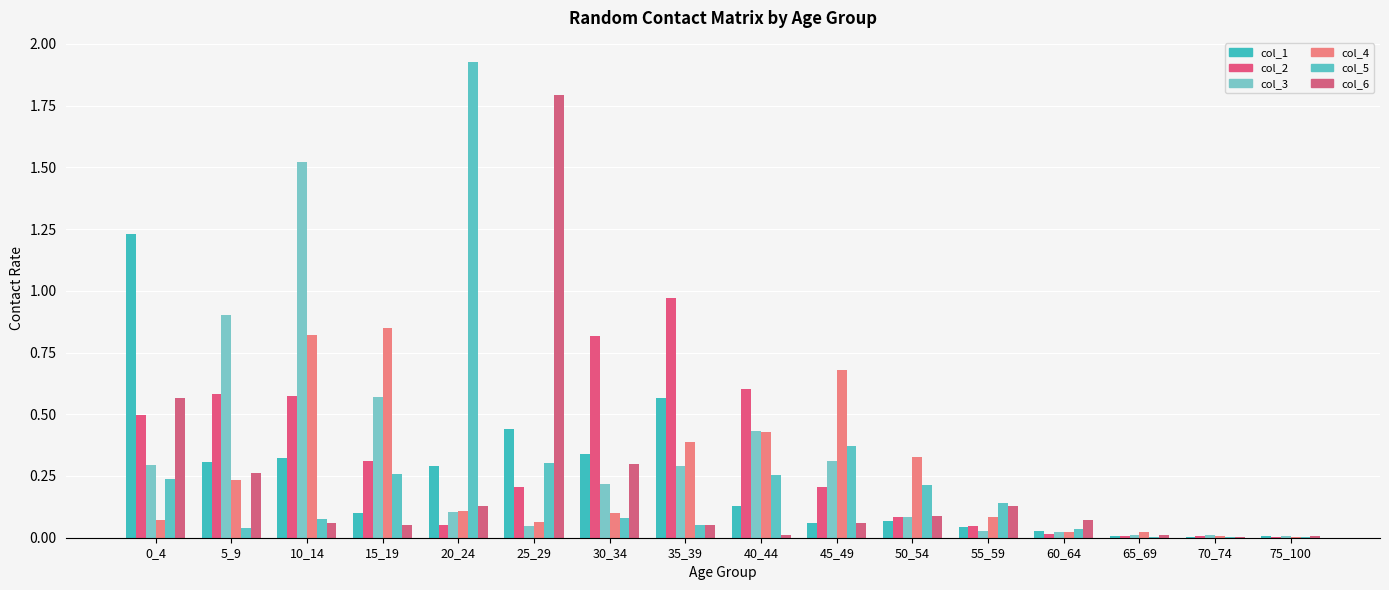

Are the bars grouped side by side (vs. stacked)?

Yes